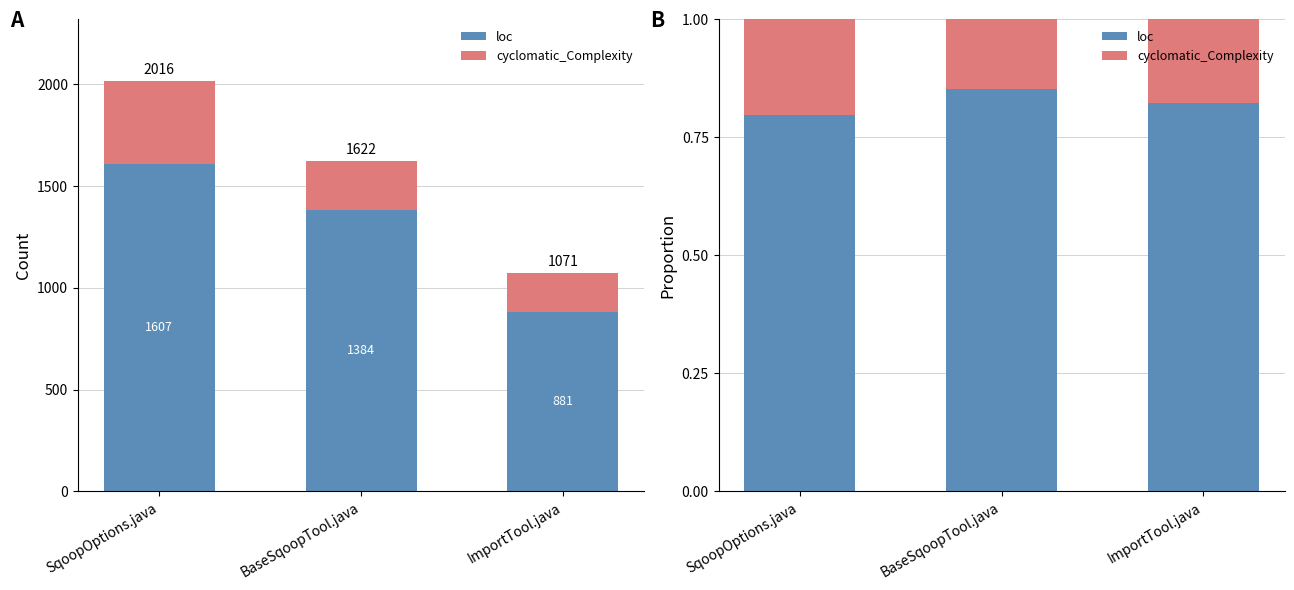

Reading right to left, extract all data points from this chart.

loc: ImportTool.java=0.8	BaseSqoopTool.java=0.9	SqoopOptions.java=0.8
cyclomatic_Complexity: ImportTool.java=0.2	BaseSqoopTool.java=0.1	SqoopOptions.java=0.2